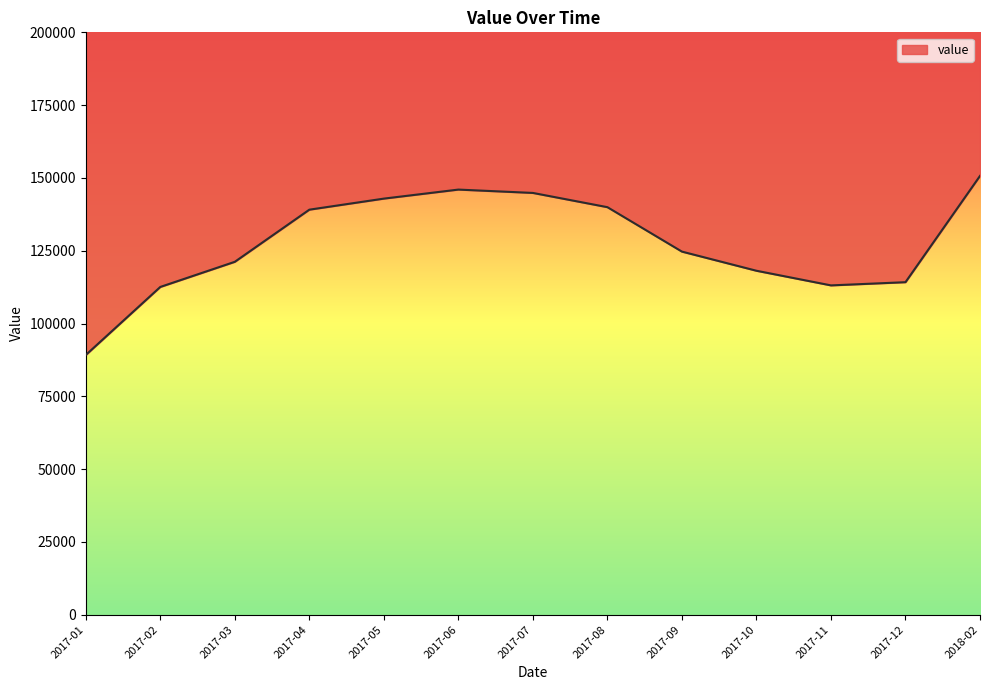

What is the difference between the second highest and second lowest values?

33434